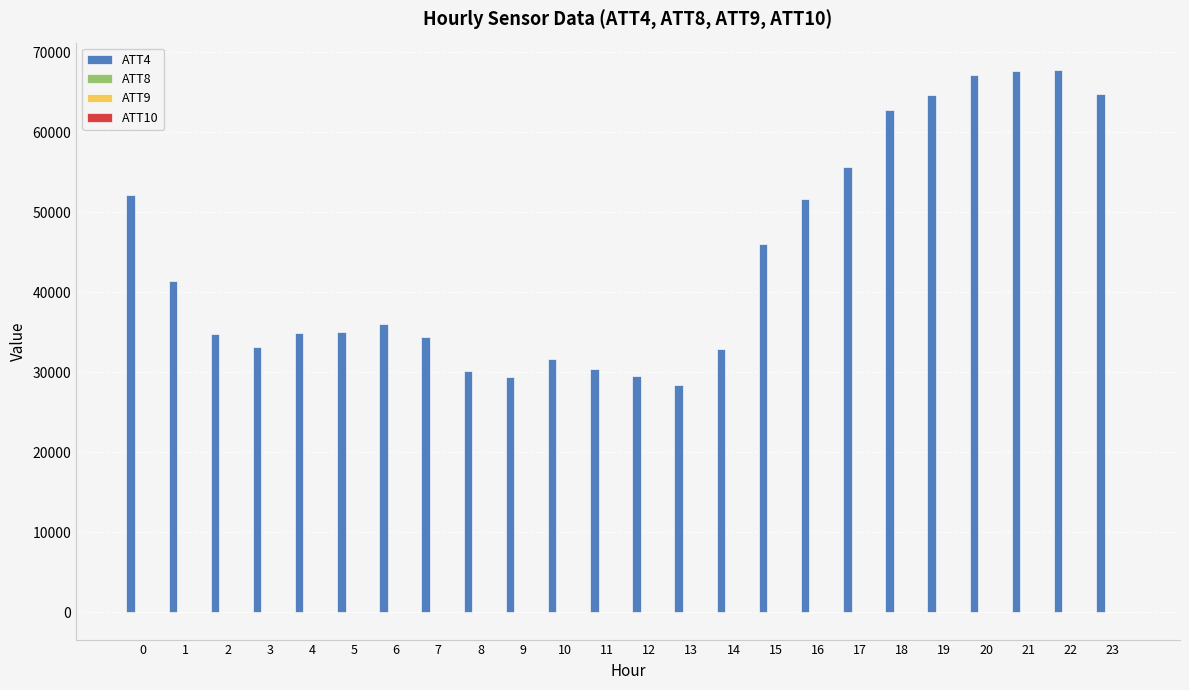

Reading left to right, transcribe all the data shown in this chart.

ATT4: 0=52100.0	1=41400.0	2=34800.0	3=33100.0	4=34900.0	5=35000.0	6=36000.0	7=34400.0	8=30100.0	9=29400.0	10=31700.0	11=30400.0	12=29500.0	13=28400.0	14=32900.0	15=46000.0	16=51600.0	17=55700.0	18=62800.0	19=64600.0	20=67100.0	21=67600.0	22=67800.0	23=64800.0
ATT8: 0=8.0	1=6.8	2=5.4	3=6.2	4=8.9	5=6.6	6=6.9	7=8.3	8=7.6	9=7.1	10=7.1	11=6.3	12=8.2	13=7.2	14=9.9	15=9.4	16=7.0	17=5.4	18=5.3	19=4.8	20=4.6	21=4.4	22=3.8	23=2.9
ATT9: 0=56.9	1=54.3	2=53.5	3=52.3	4=53.8	5=50.5	6=48.2	7=47.3	8=47.2	9=44.7	10=41.9	11=41.7	12=42.0	13=40.9	14=38.7	15=37.7	16=37.8	17=37.3	18=36.6	19=37.0	20=38.6	21=38.0	22=39.1	23=39.7
ATT10: 0=-10.0	1=1.3	2=-0.4	3=-1.5	4=-3.3	5=-6.4	6=-8.6	7=-8.0	8=-8.5	9=-10.8	10=-10.3	11=-12.4	12=-13.5	13=-13.0	14=-12.9	15=-11.7	16=-10.8	17=-11.1	18=-10.3	19=-9.1	20=-7.8	21=-5.7	22=-5.0	23=-4.8